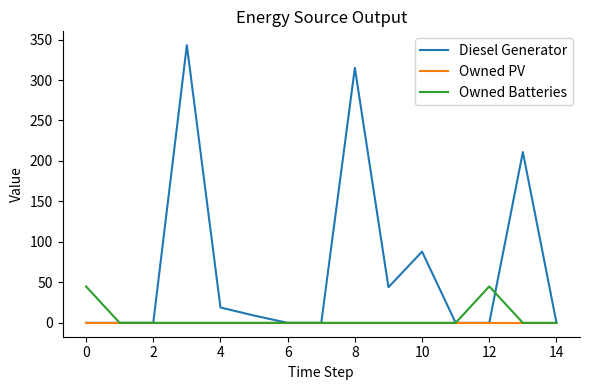

Which series has the widest spread of values?

Diesel Generator